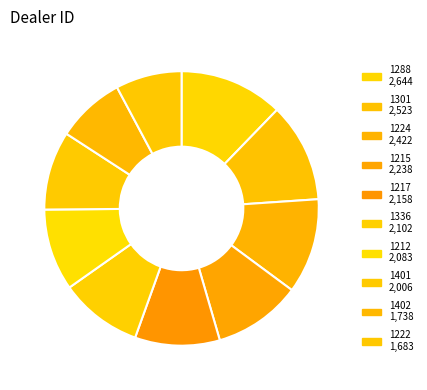

Does 1301 account for over 50% of the chart?

No